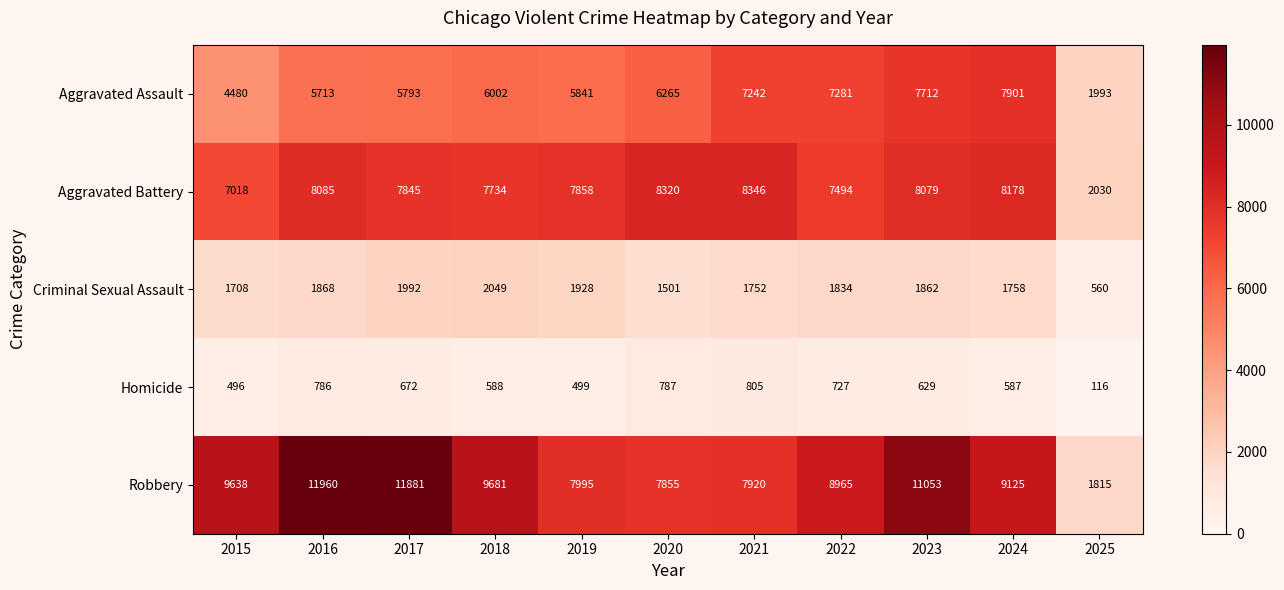

How many data points does each series have?

11